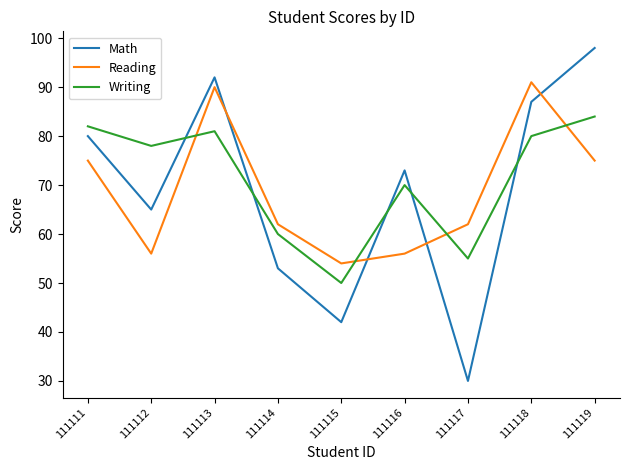

How many categories are shown in the chart?

9